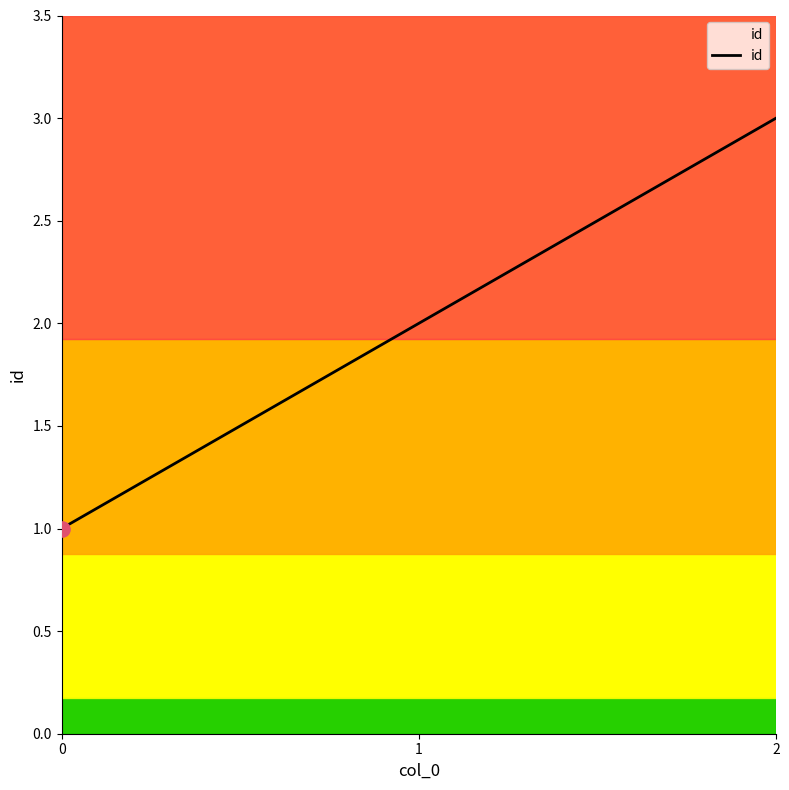

Which has a higher value, 0 or 2?

2